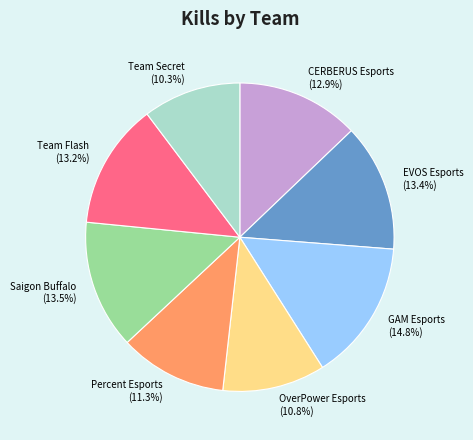

What is the largest slice in the pie chart?

GAM Esports